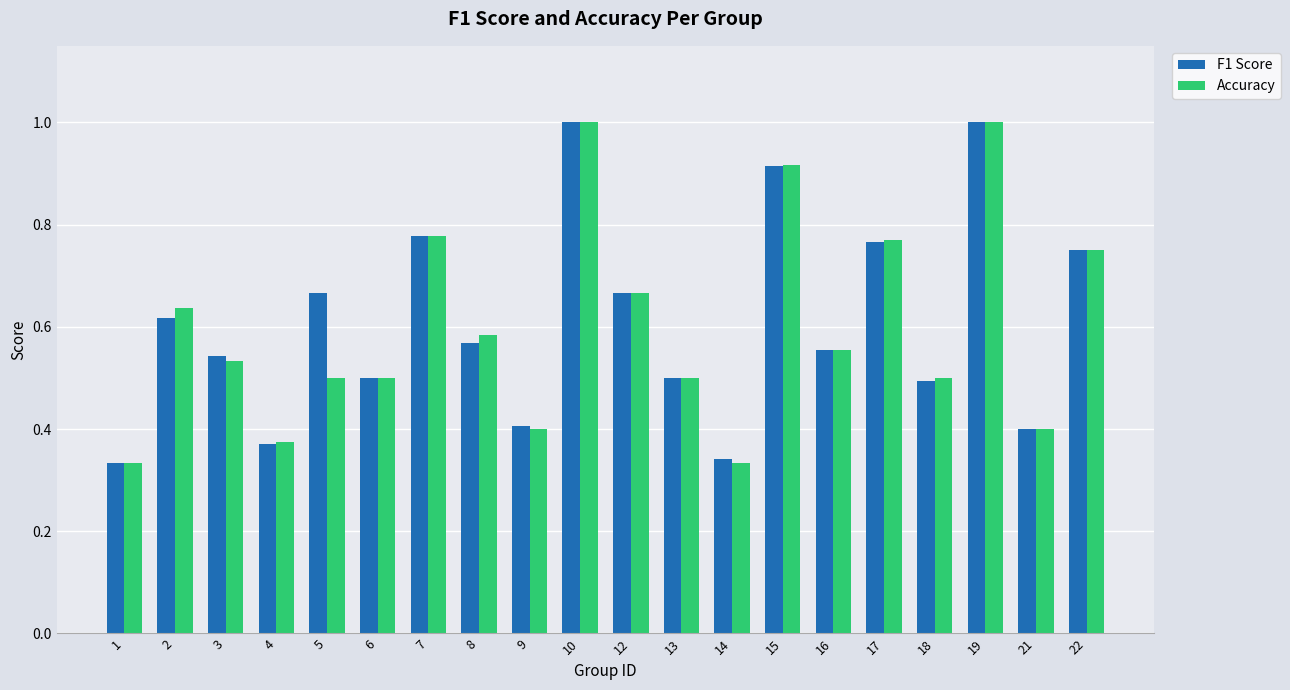

The F1 Score series shows 0.4 at 22. True or false?

False